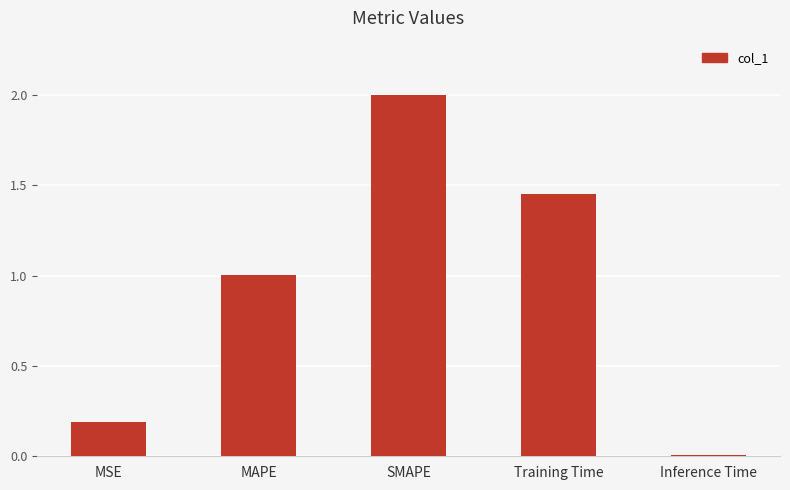

What is the difference between the values at Inference Time and MSE?

0.2